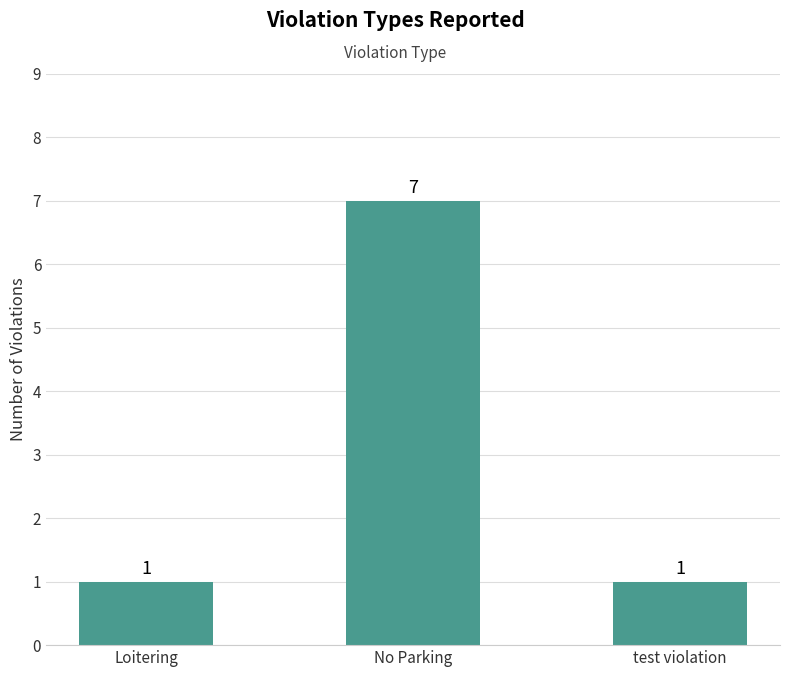

What is the average value?

3